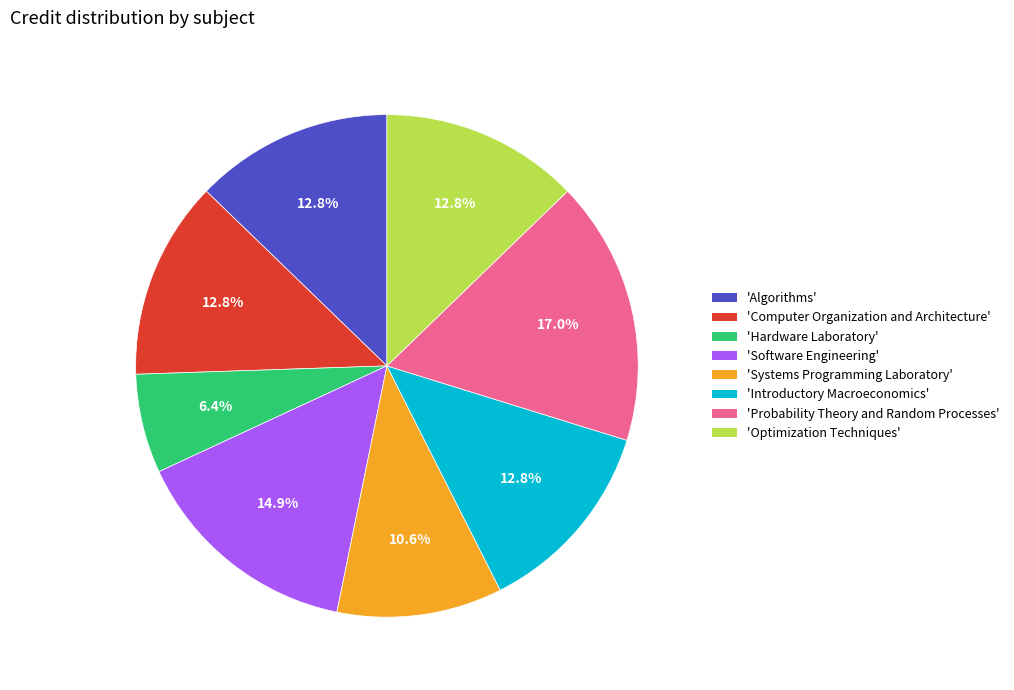

Combined, what portion of the pie is 'Systems Programming Laboratory' and 'Introductory Macroeconomics'?

23.4%